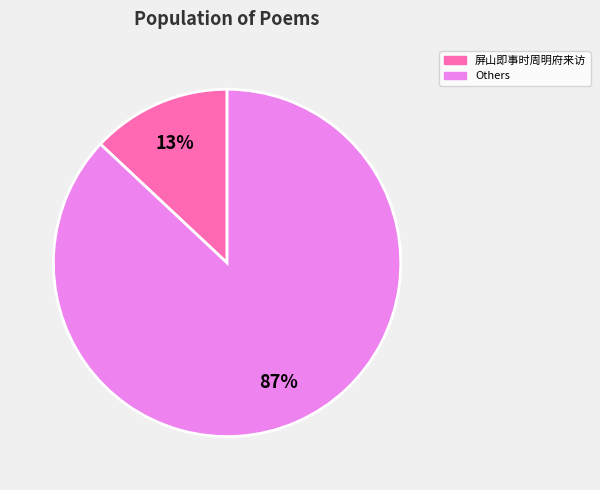

To the nearest percent, what is the average slice percentage?

50%